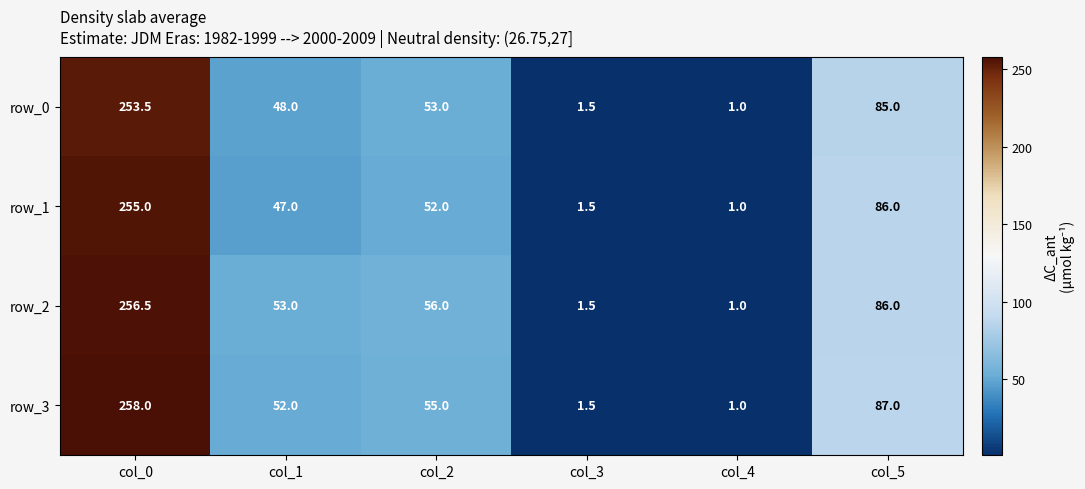

What is the difference between the highest and lowest values at col_5?

2.0